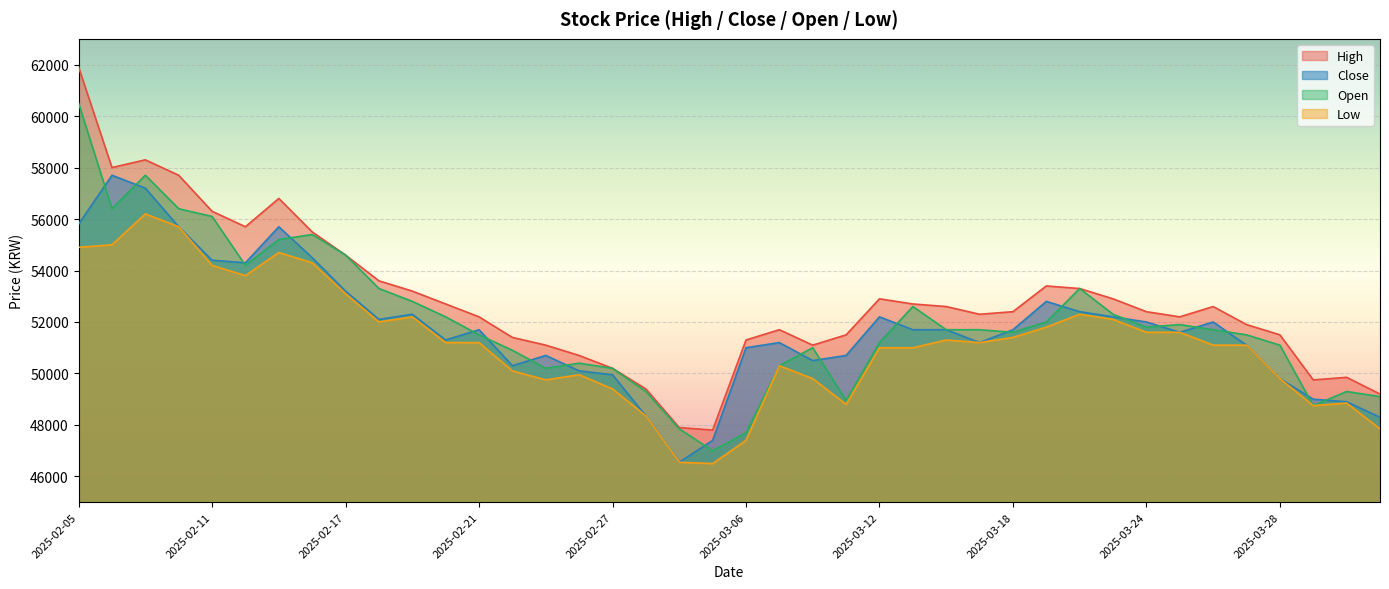

Where is the first local maximum for Low?

2025-02-07